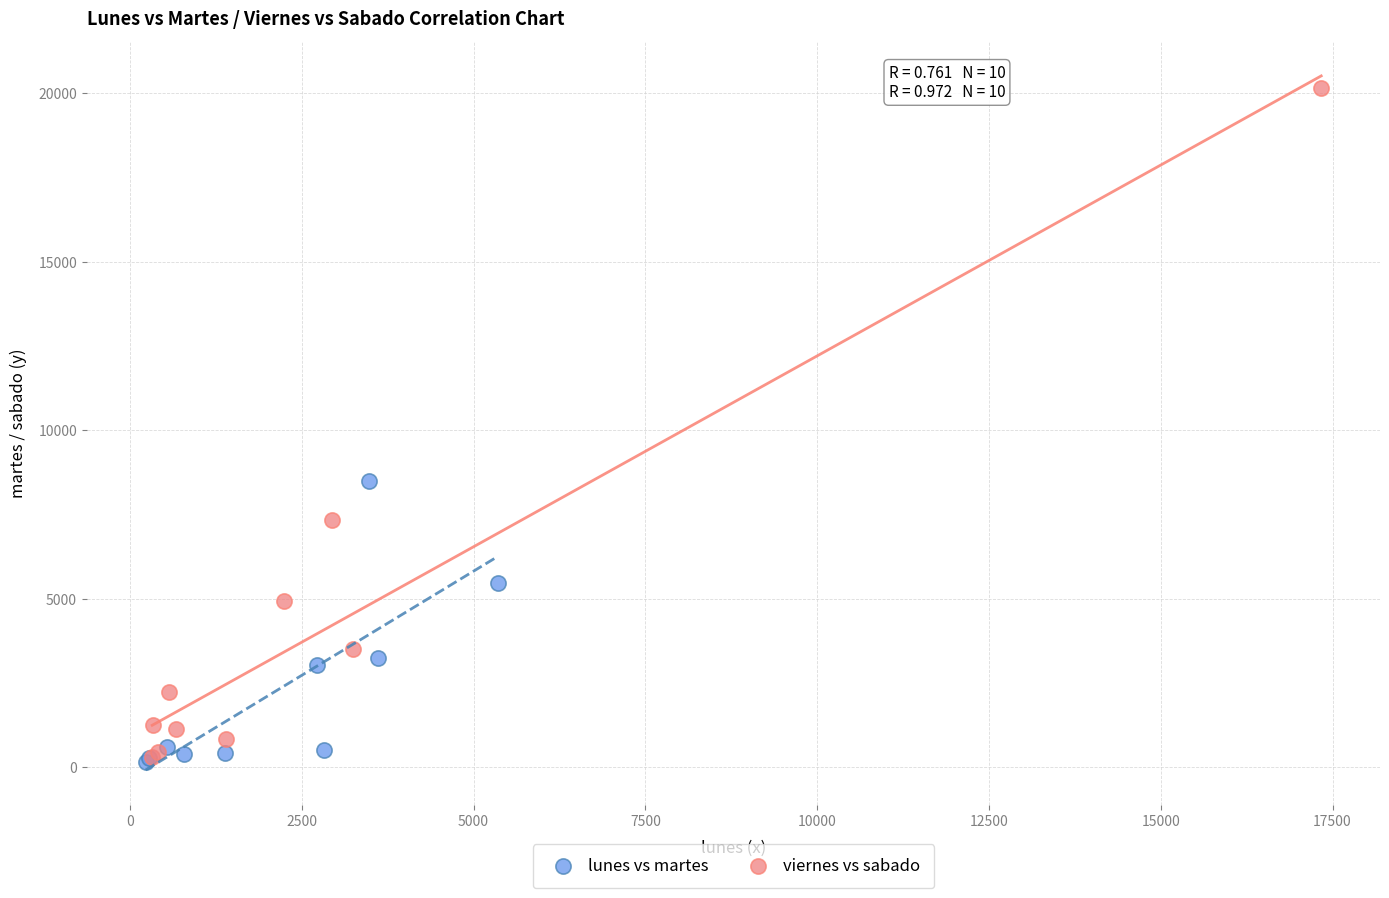

Which series reaches the maximum Y coordinate?

viernes vs sabado